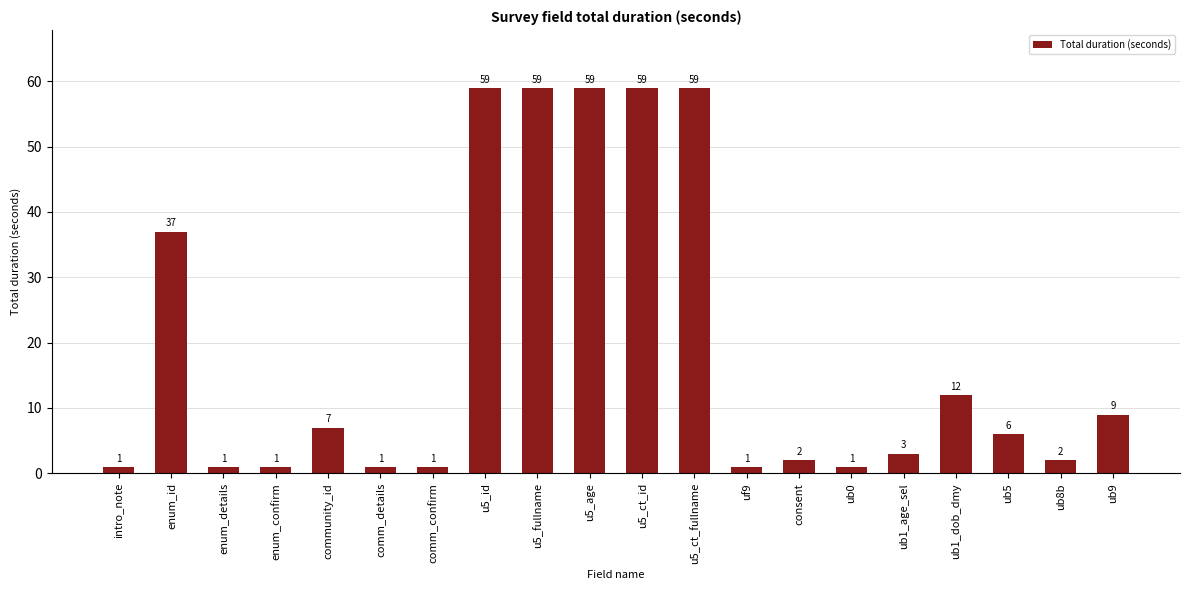

What position from the right is ub8b?

2